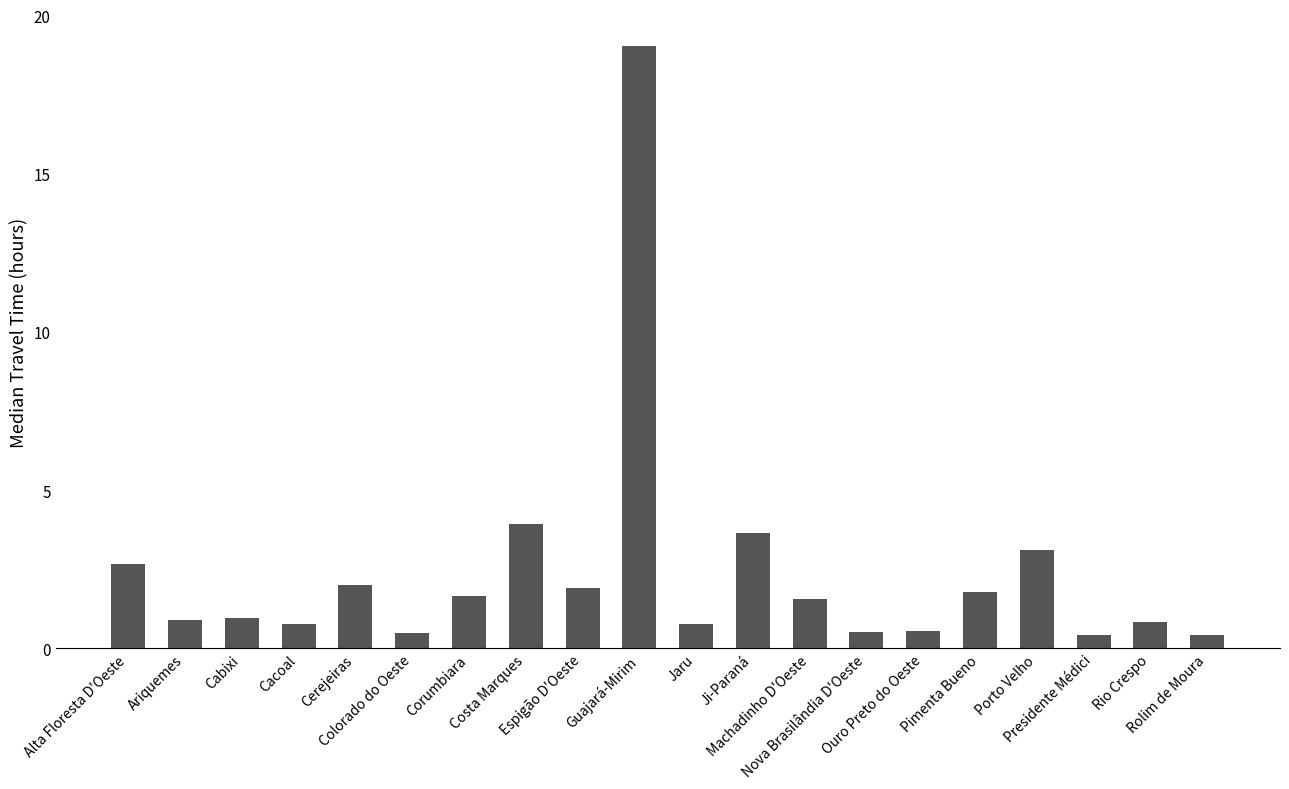

What is the average value?

2.4